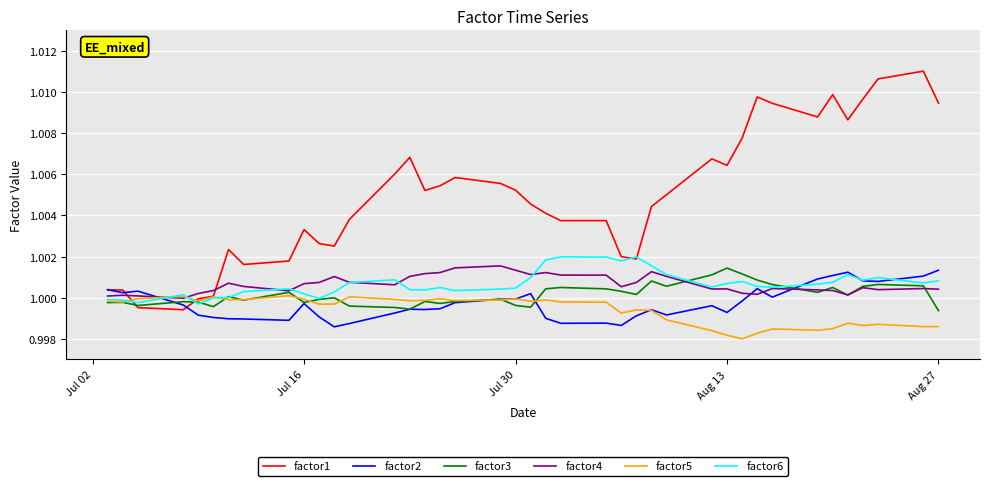

Which series has the largest range (max minus min)?

factor1